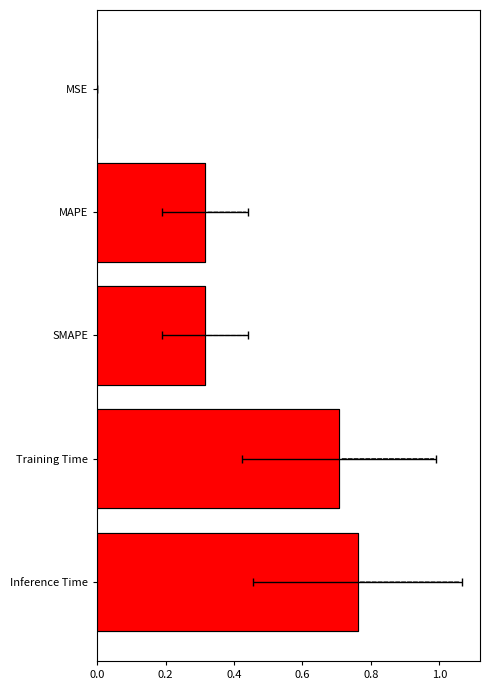

What is the value of the 4th bar from the left?

0.7